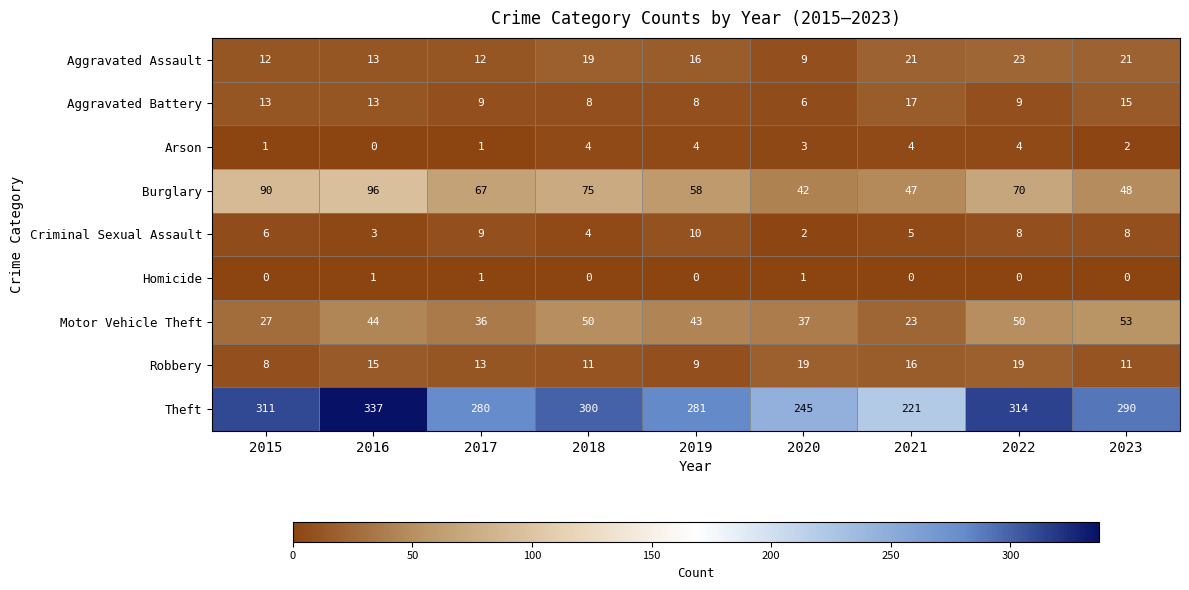

Rank the series by their maximum value, from lowest to highest.

Homicide, Arson, Criminal Sexual Assault, Aggravated Battery, Robbery, Aggravated Assault, Motor Vehicle Theft, Burglary, Theft